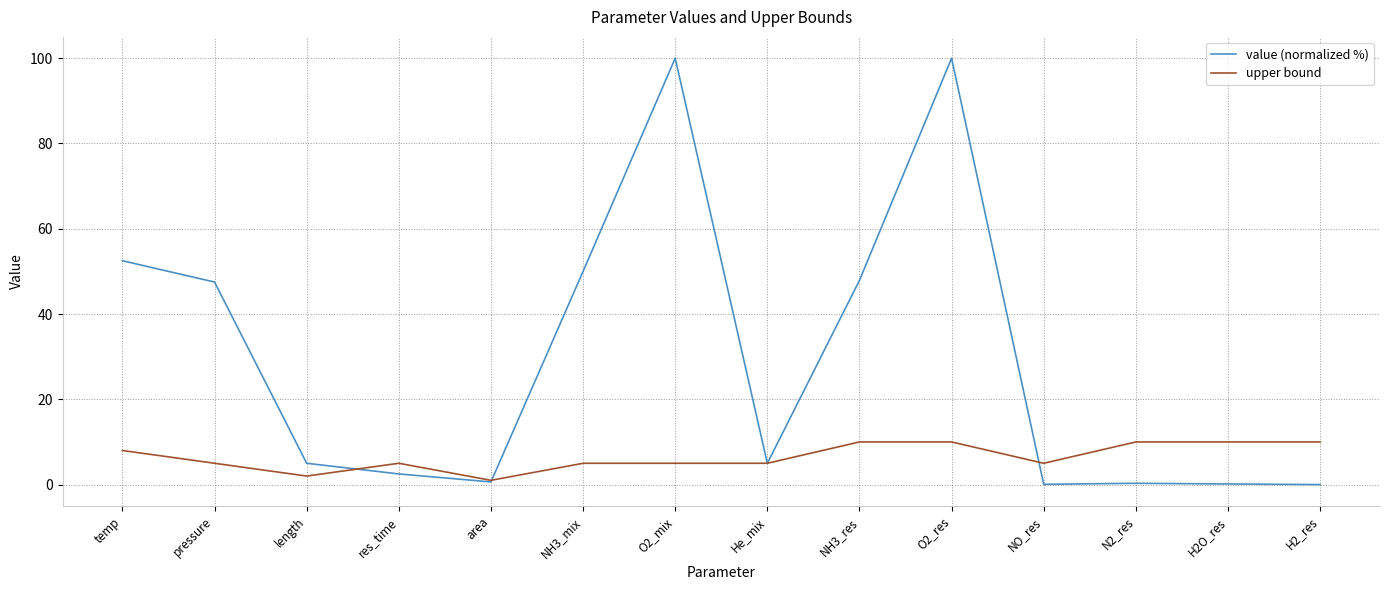

Read the value (normalized %) value at O2_res.

100.0